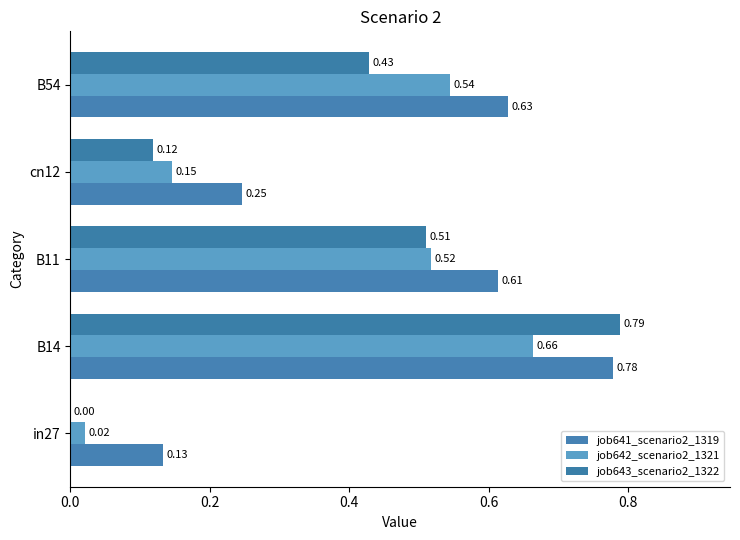

Count the number of data series in this chart.

3